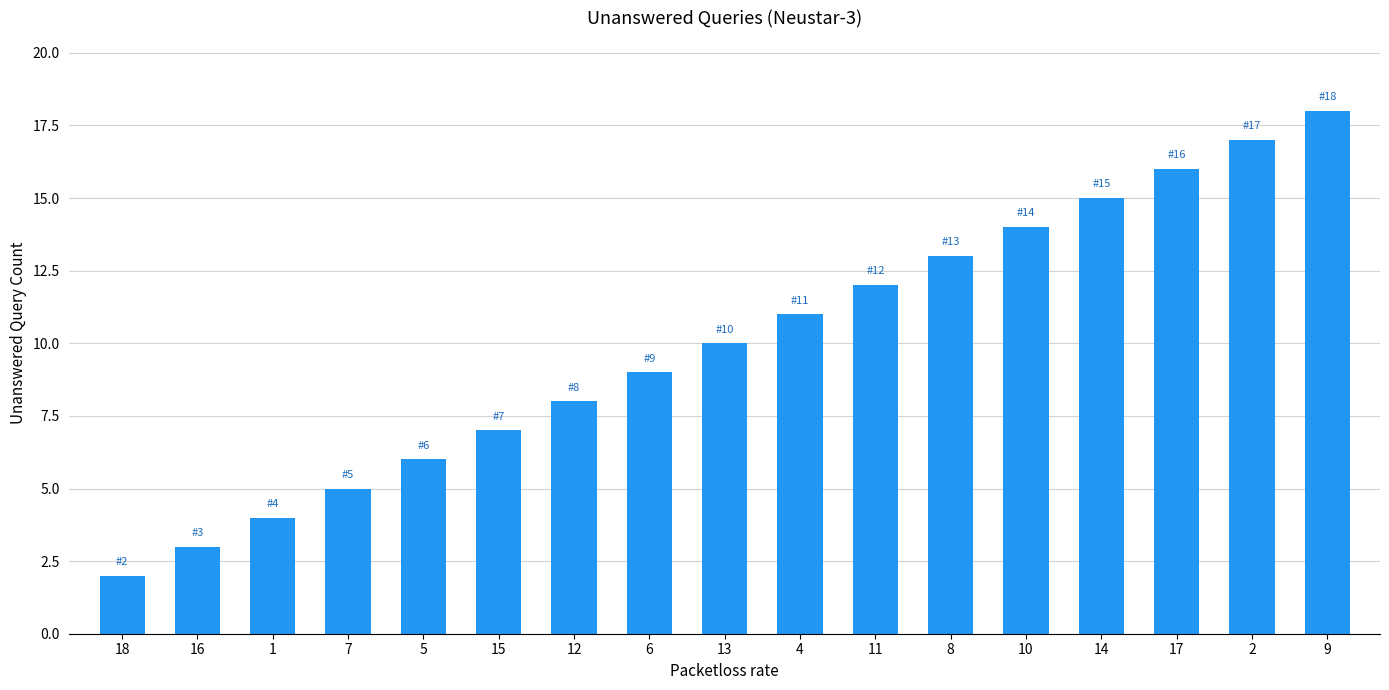

Which has a higher value, 1 or 16?

1